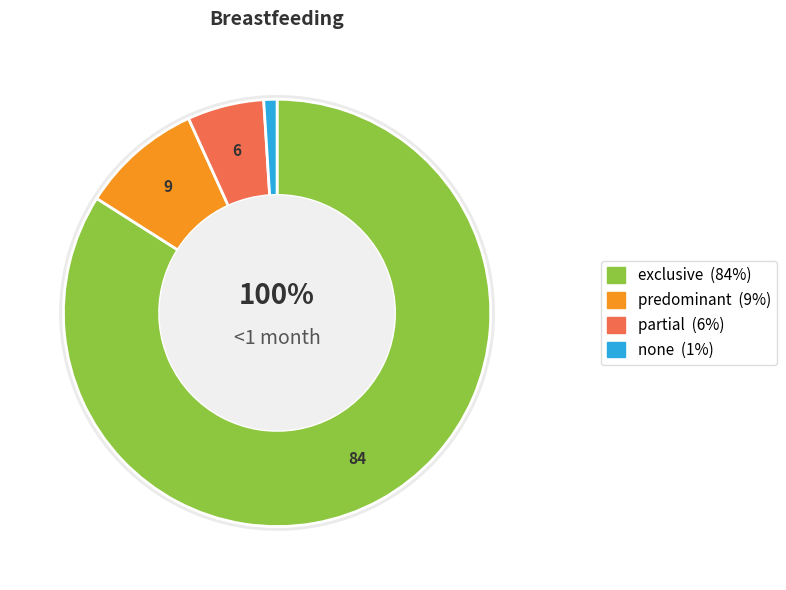

How many segments does this pie chart have?

4